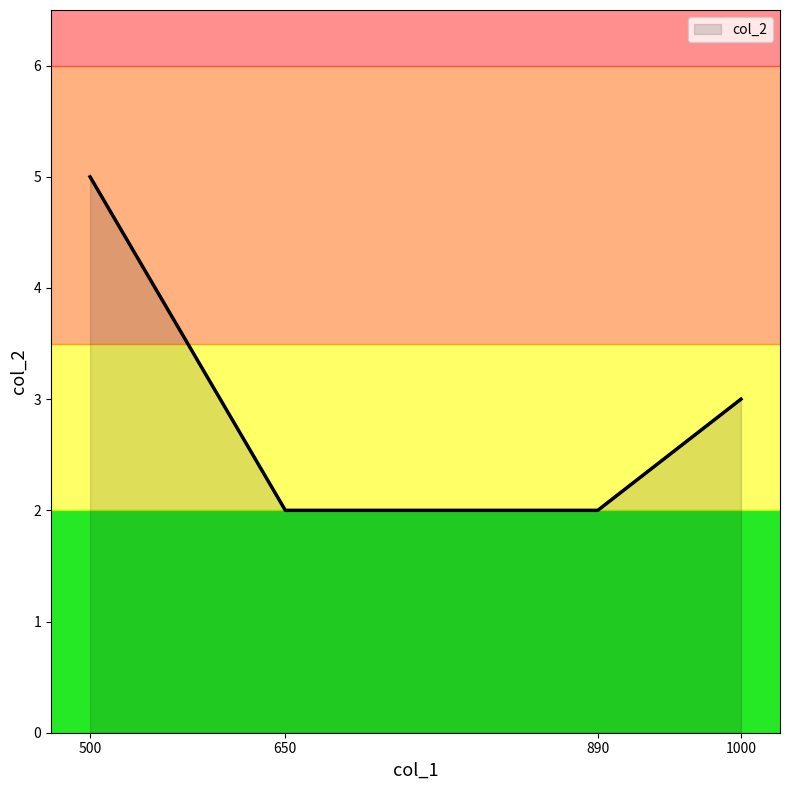

True or false: col_2 has more than 2 points higher than both neighbors.

False